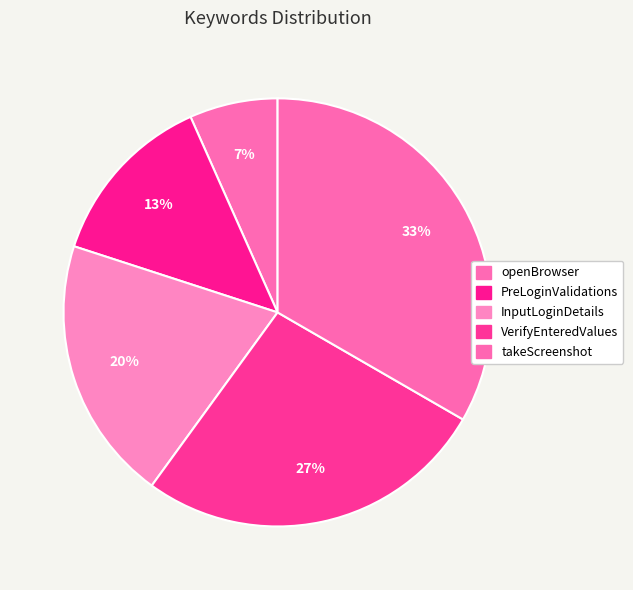

The VerifyEnteredValues slice represents 14% of the pie. True or false?

False